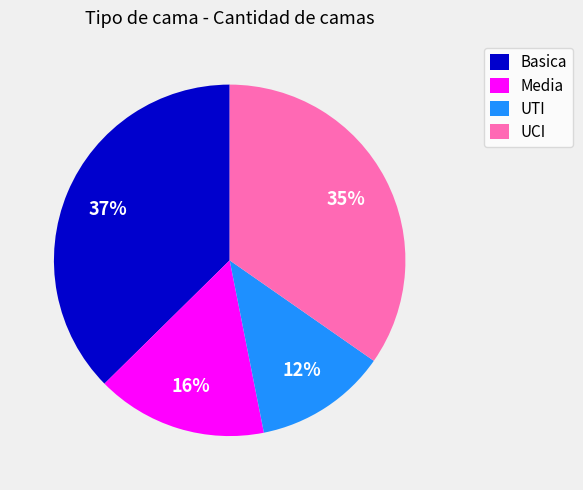

To the nearest percent, what percentage of the pie is UTI?

12%